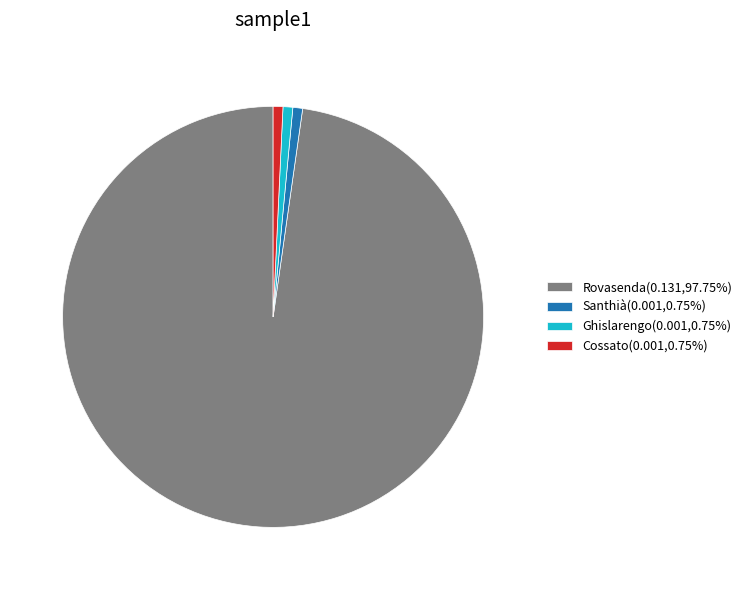

Is there a majority slice in this chart?

Yes